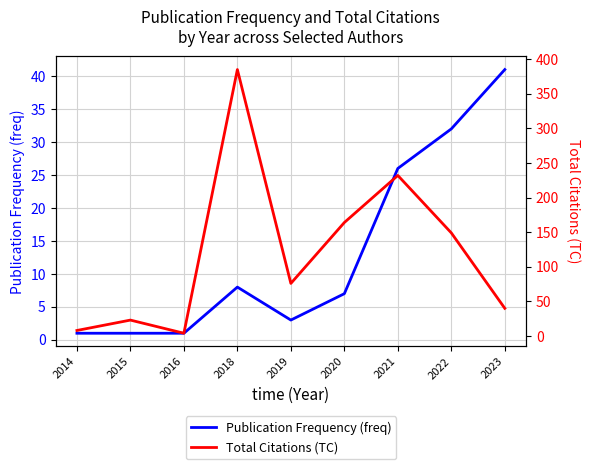

Rank the series by their maximum value, from highest to lowest.

Total Citations (TC), Publication Frequency (freq)